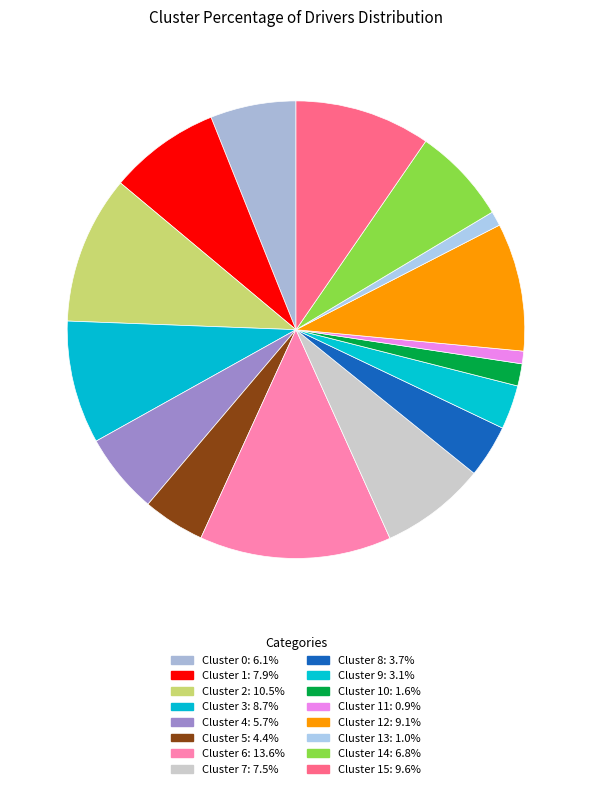

Count the number of slices in the pie.

16